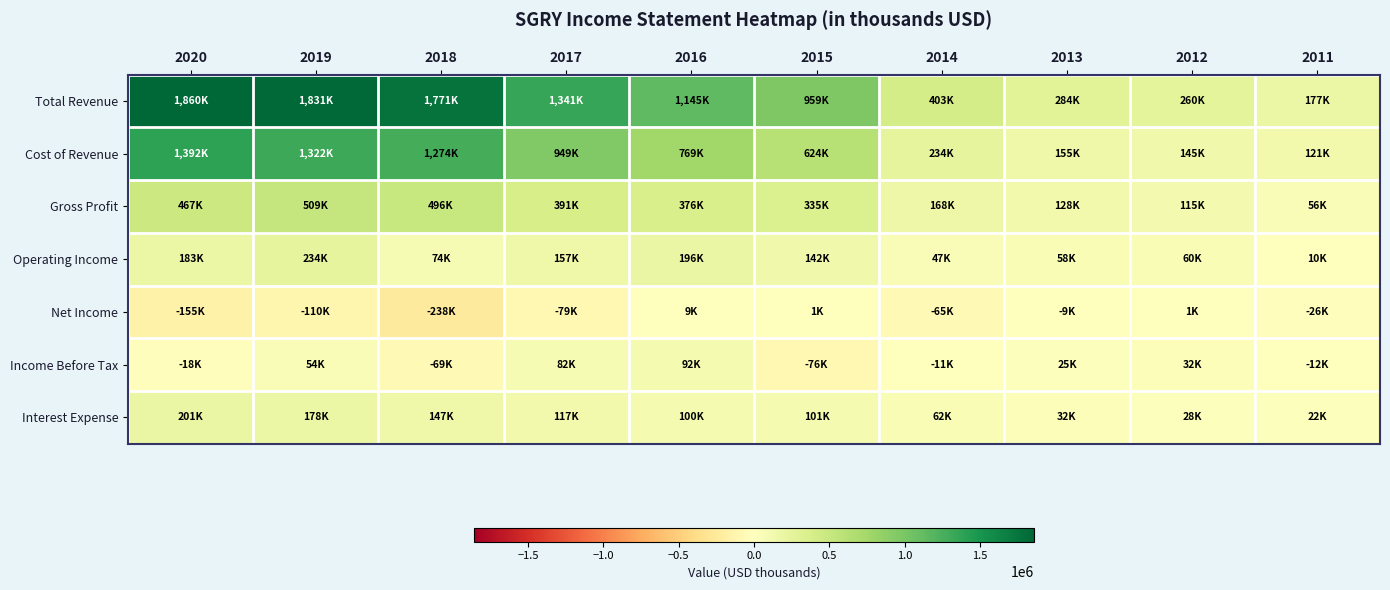

At 2012, list the series in order from smallest to largest.

Net Income, Interest Expense, Income Before Tax, Operating Income, Gross Profit, Cost of Revenue, Total Revenue